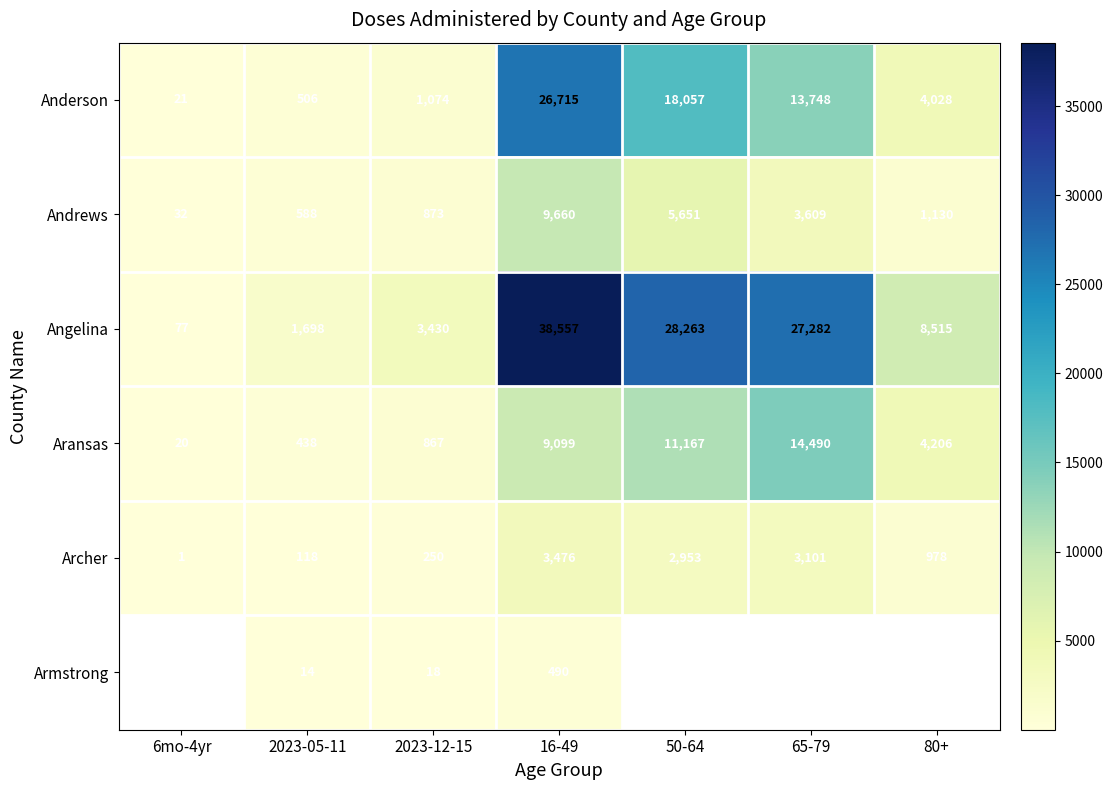

Which category has the lowest value in the Aransas series?

6mo-4yr